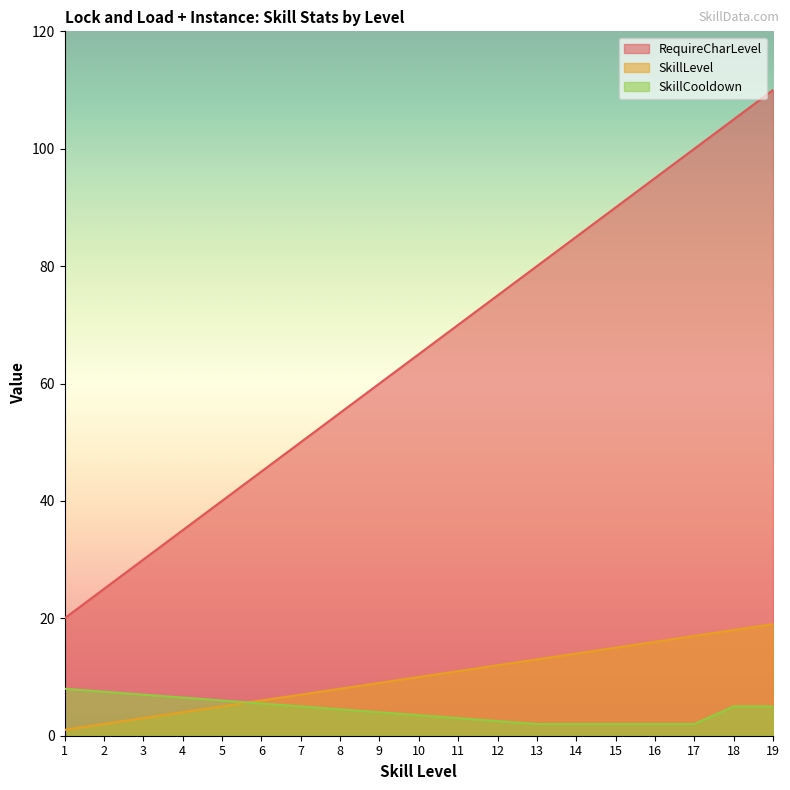

Is it true that RequireCharLevel equals 66.2 at 6?

False